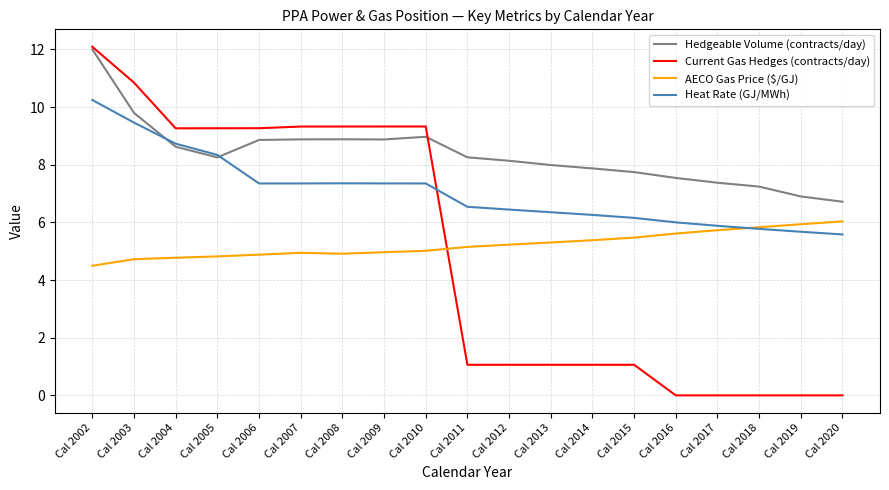

What is the difference between the highest and lowest values at Cal 2007?

4.4